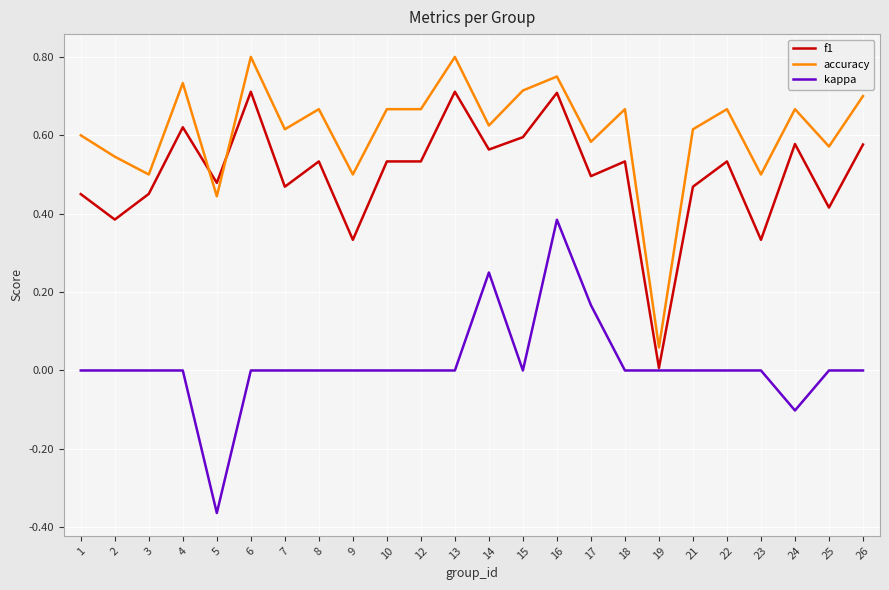

Between 21 and 26, which series saw the biggest shift?

f1